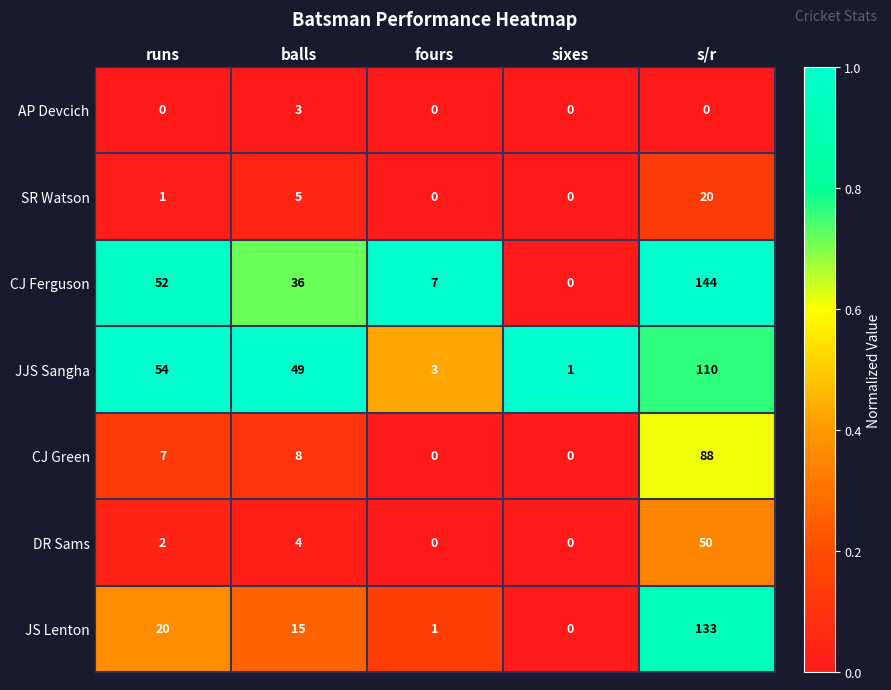

What is the difference between the highest and lowest values at s/r?

144